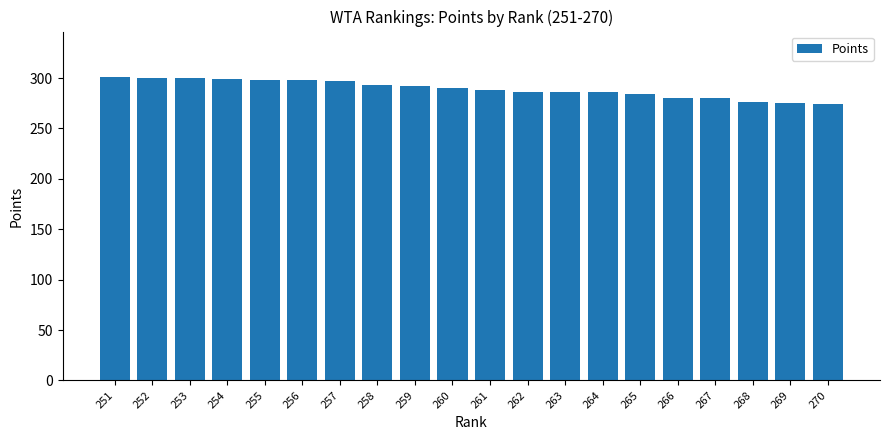

What is the sum of all values?

5783